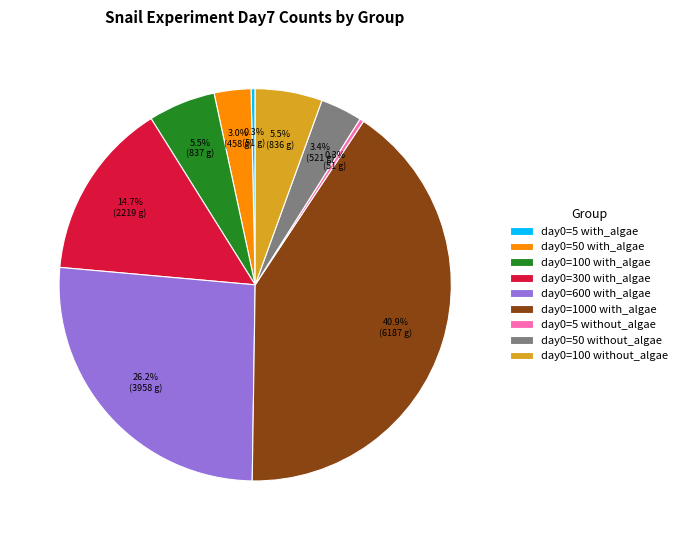

How many slices are in this pie chart?

9